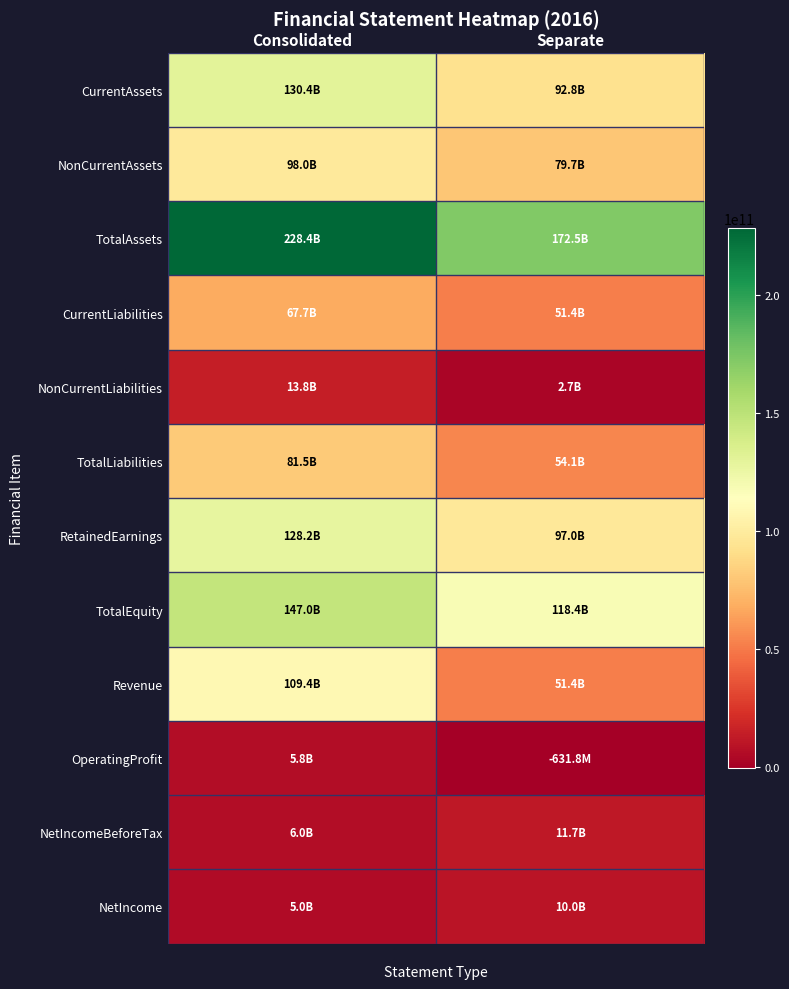

Which series changed the most between Consolidated and Separate?

Revenue